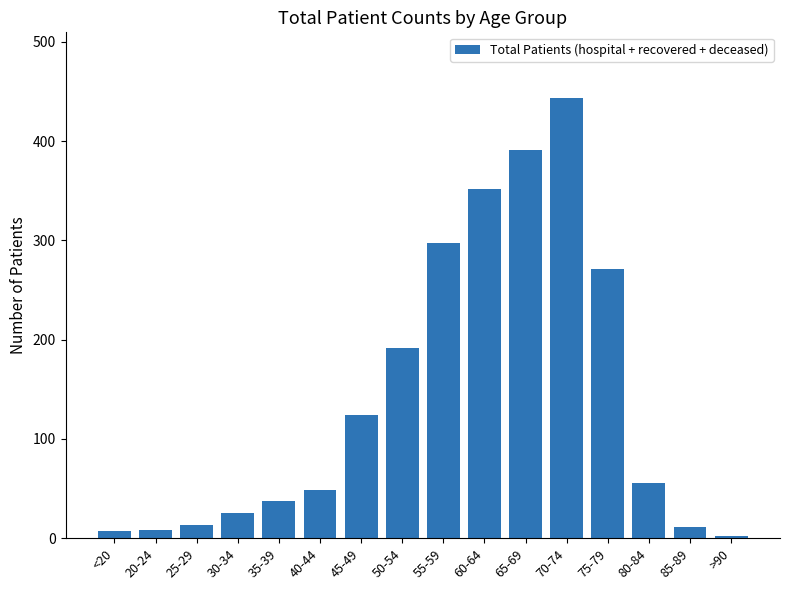

Count the number of categories in the chart.

16